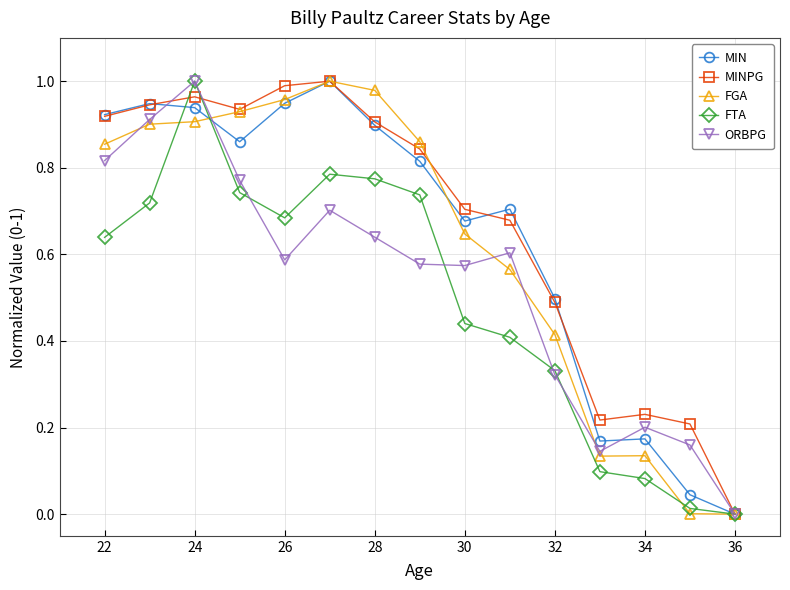

In ORBPG, how many points are lower than both neighbors (excluding endpoints)?

3